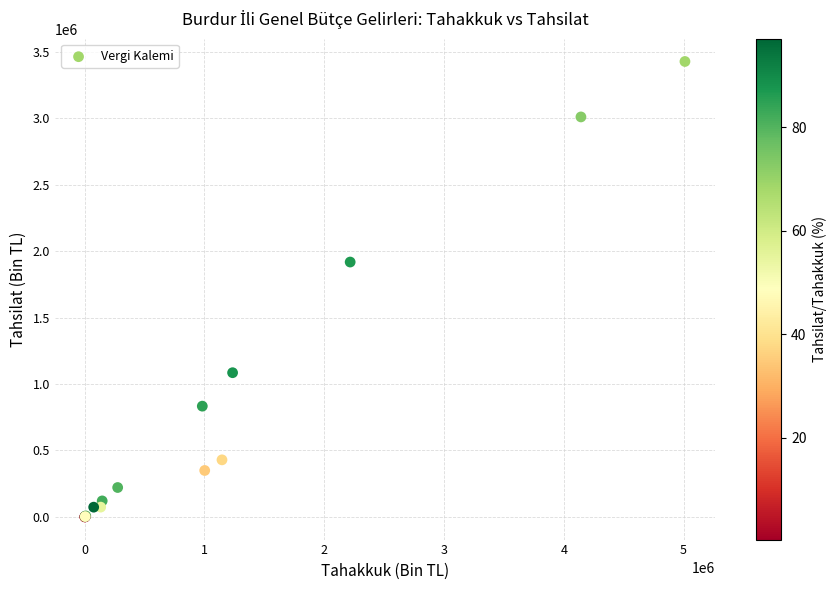

What Y value in the scatter plot is closest to 1714689?

1918880.5